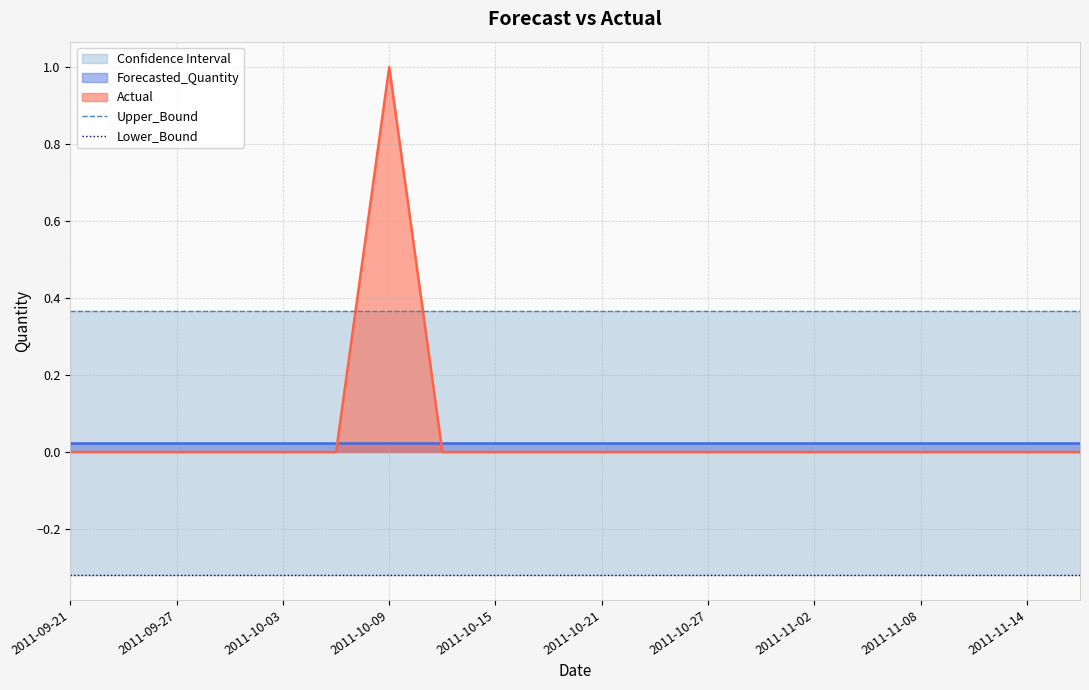

Is it true that Actual equals -1 at 2011-09-21?

False